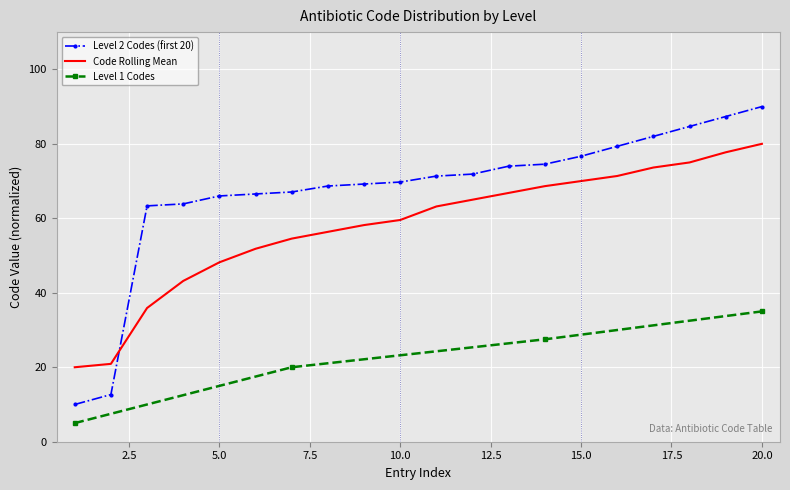

Which category has the highest value in the Level 2 Codes (first 20) series?

20.0